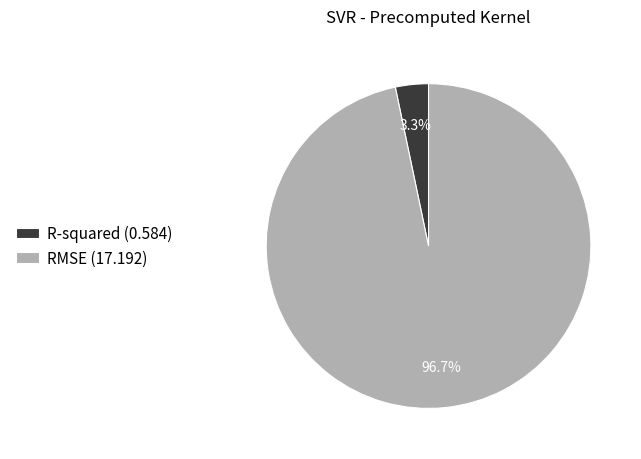

Do R-squared and RMSE together represent more than half of the pie?

Yes